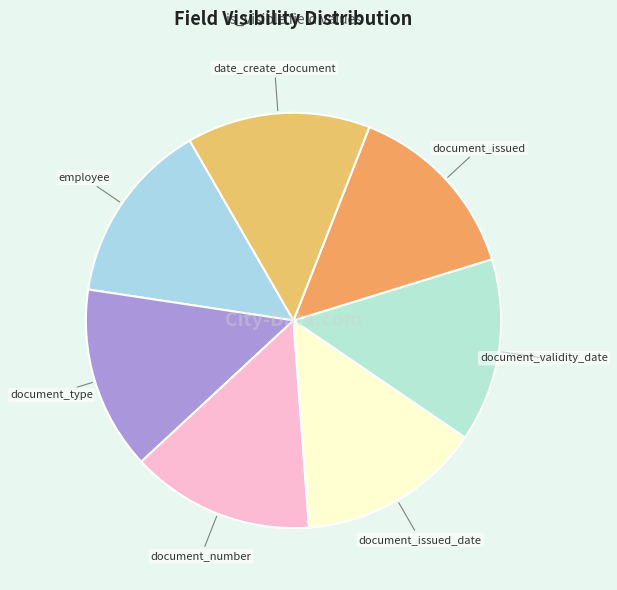

The employee slice represents 20% of the pie. True or false?

False